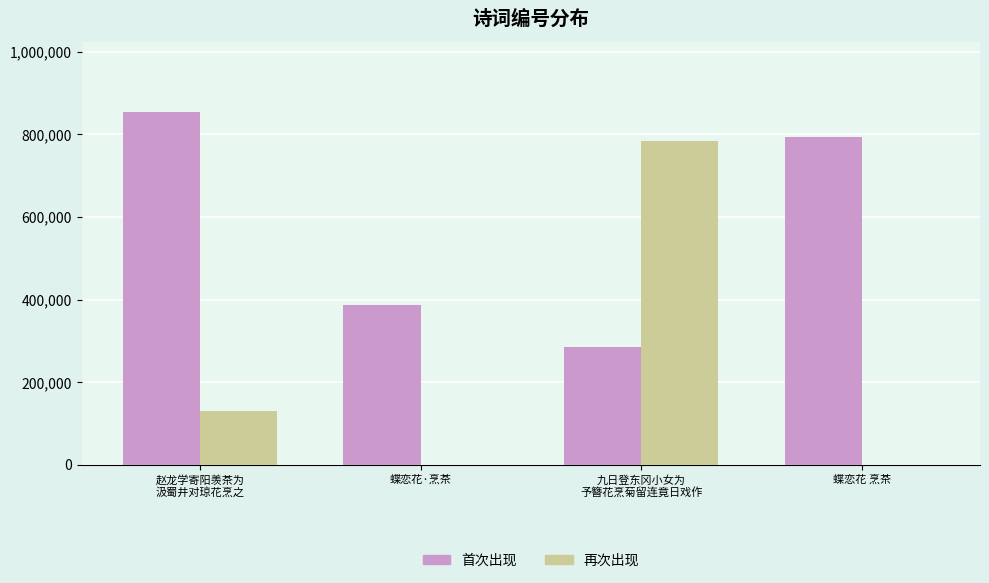

Is it true that 首次出现 equals 1378976 at 赵龙学寄阳羡茶为
汲蜀井对琼花烹之?

False